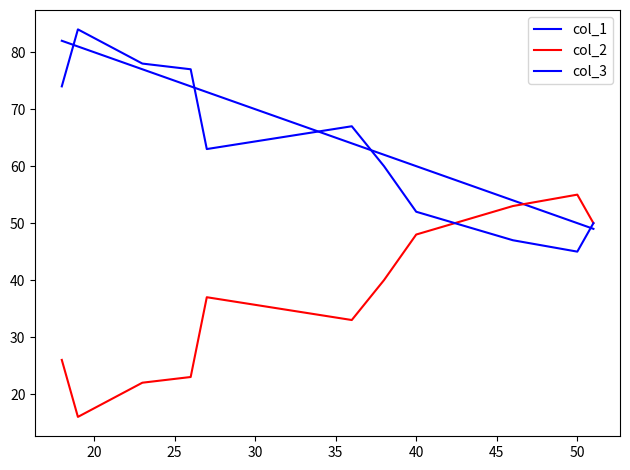

What is the total value across all series at 45?

164